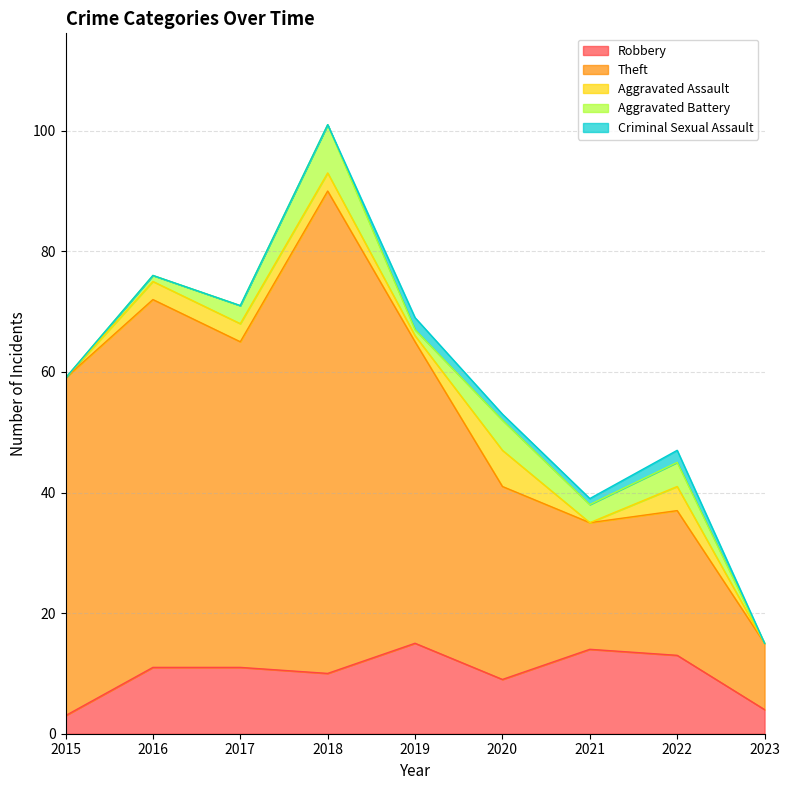

Reading left to right, extract all data points from this chart.

Robbery: 2015=3	2016=11	2017=11	2018=10	2019=15	2020=9	2021=14	2022=13	2023=4
Theft: 2015=56	2016=61	2017=54	2018=80	2019=50	2020=32	2021=21	2022=24	2023=11
Aggravated Assault: 2015=0	2016=3	2017=3	2018=3	2019=1	2020=6	2021=0	2022=4	2023=0
Aggravated Battery: 2015=0	2016=1	2017=3	2018=8	2019=1	2020=5	2021=3	2022=4	2023=0
Criminal Sexual Assault: 2015=0	2016=0	2017=0	2018=0	2019=2	2020=1	2021=1	2022=2	2023=0